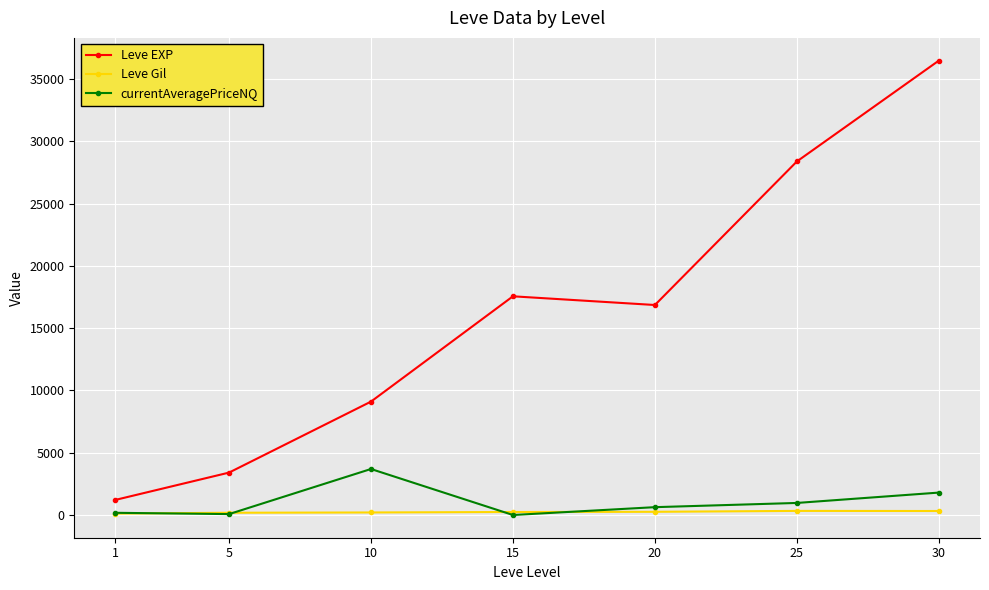

True or false: Leve EXP and Leve Gil intersect in this chart.

False